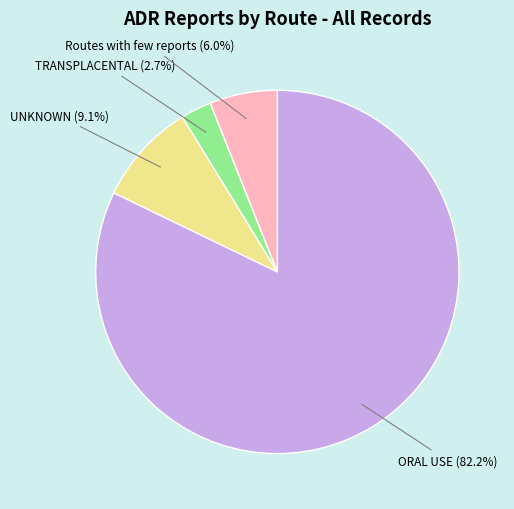

What is the largest slice in the pie chart?

ORAL USE